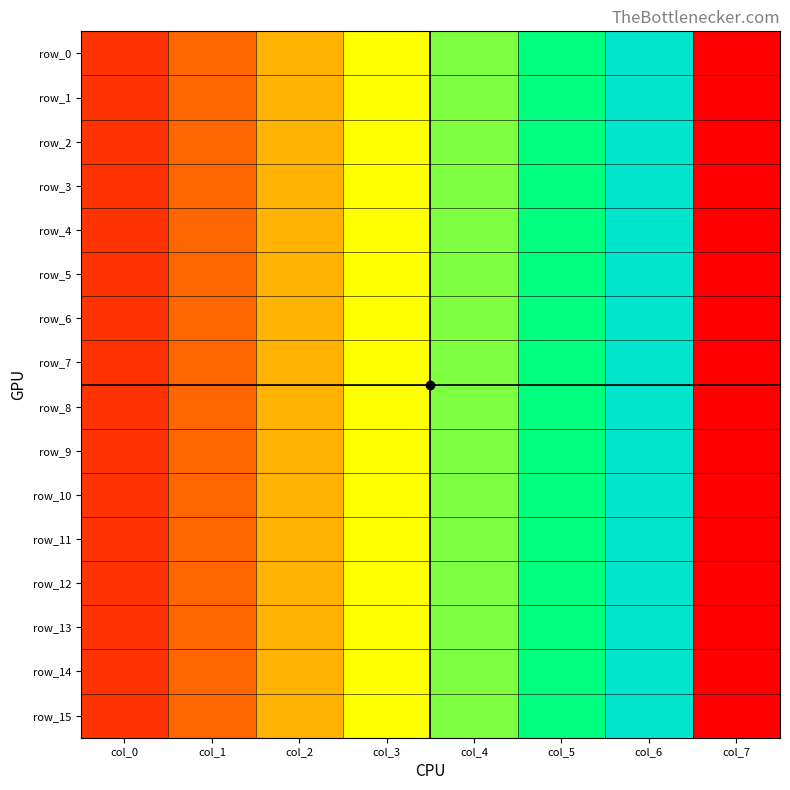

Is it true that row_8 equals 977.3 at col_6?

True